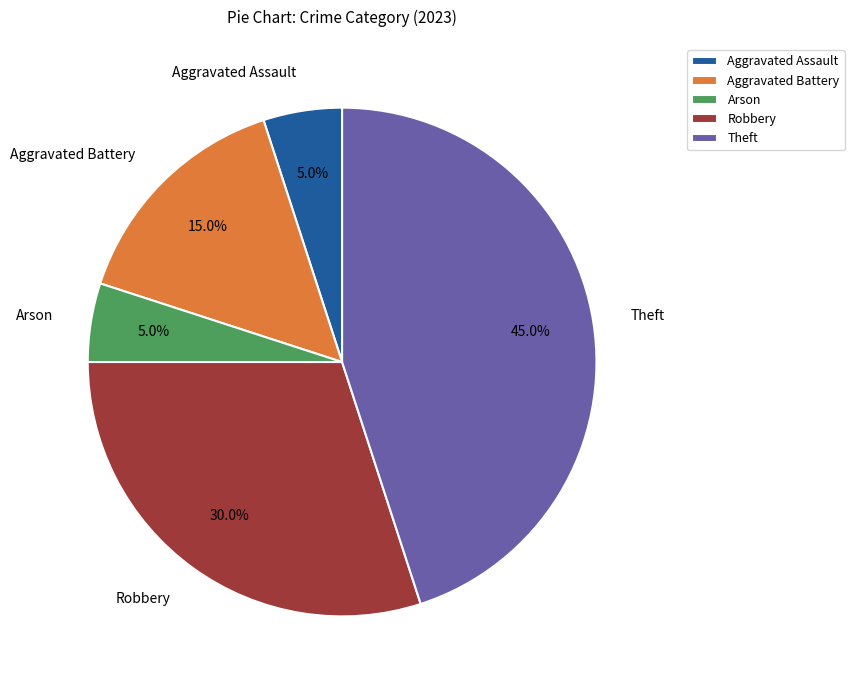

Which category has the biggest portion of the pie?

Theft